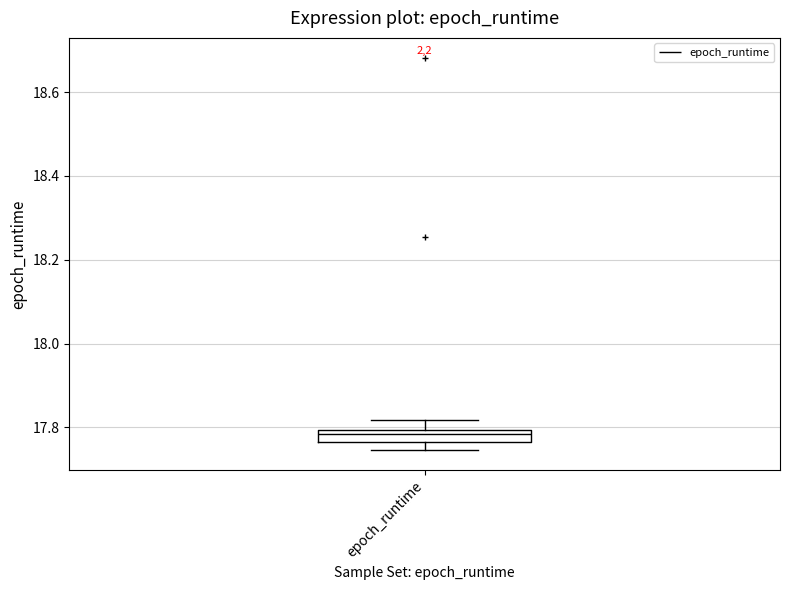

Where does the lower whisker of the box for epoch_runtime end on the y-axis? The values are not printed on the chart, so give them approximately, as read against the axis.

17.74